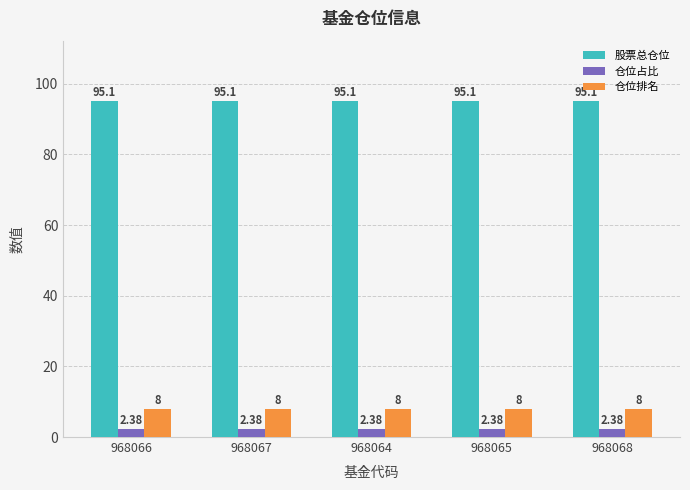

Rank the series by their maximum value, from lowest to highest.

仓位占比, 仓位排名, 股票总仓位